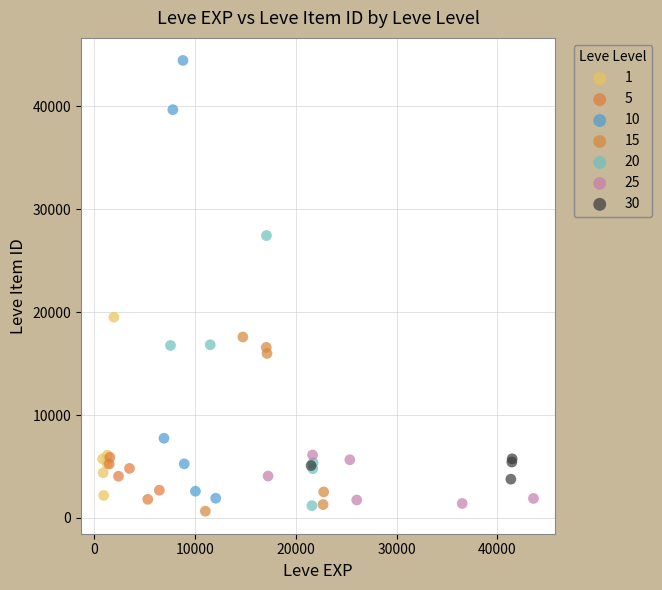

Which series contains the highest Y value?

10